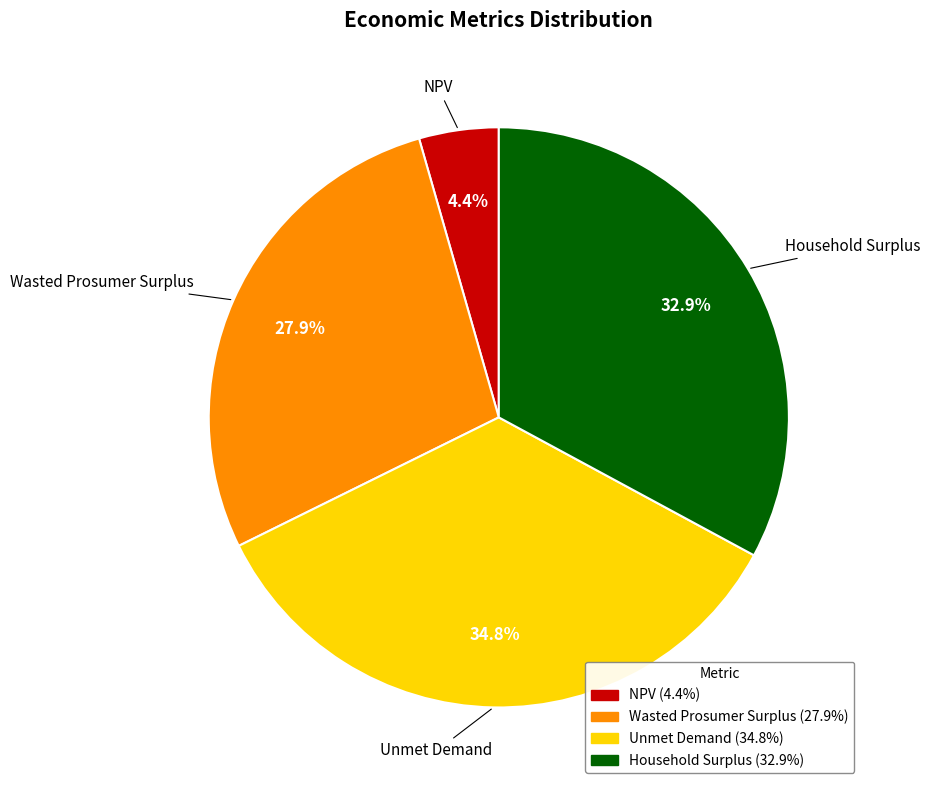

To the nearest percent, what is the difference between the largest and smallest slice percentages?

30%